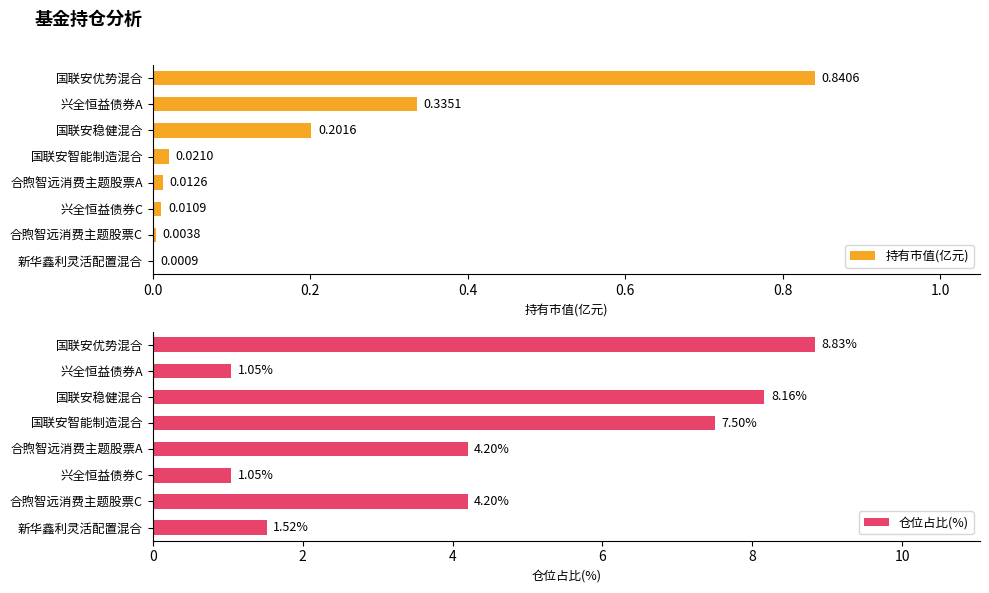

What is the difference between the 仓位占比(%) values at 兴全恒益债券A and 国联安优势混合?

7.8